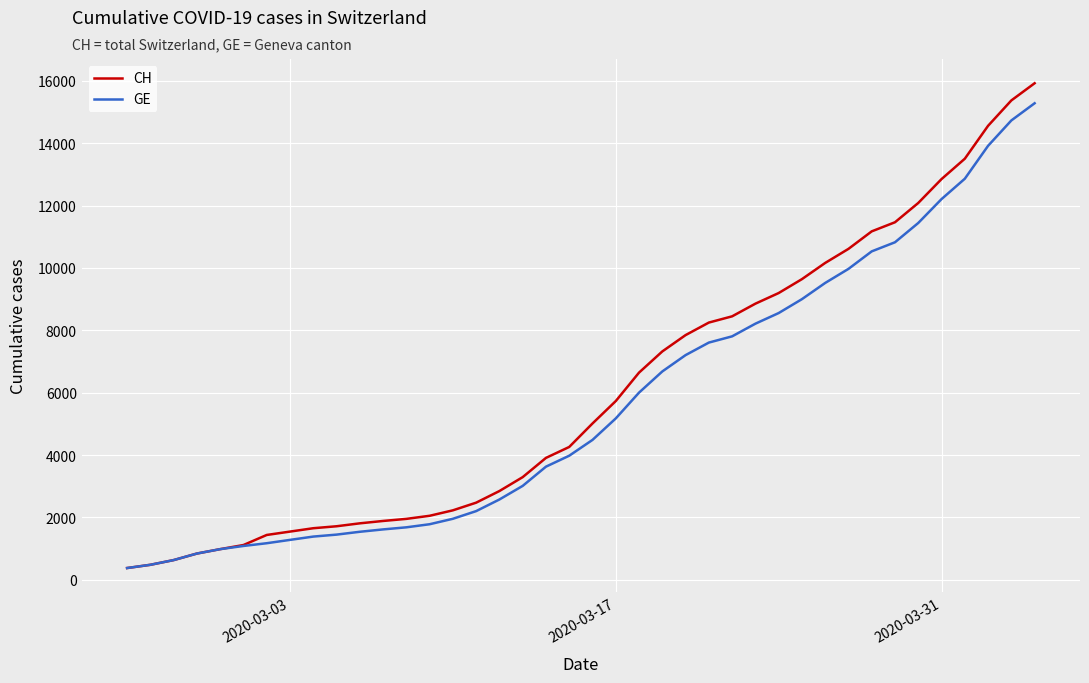

What is the maximum value shown in the chart?

15926